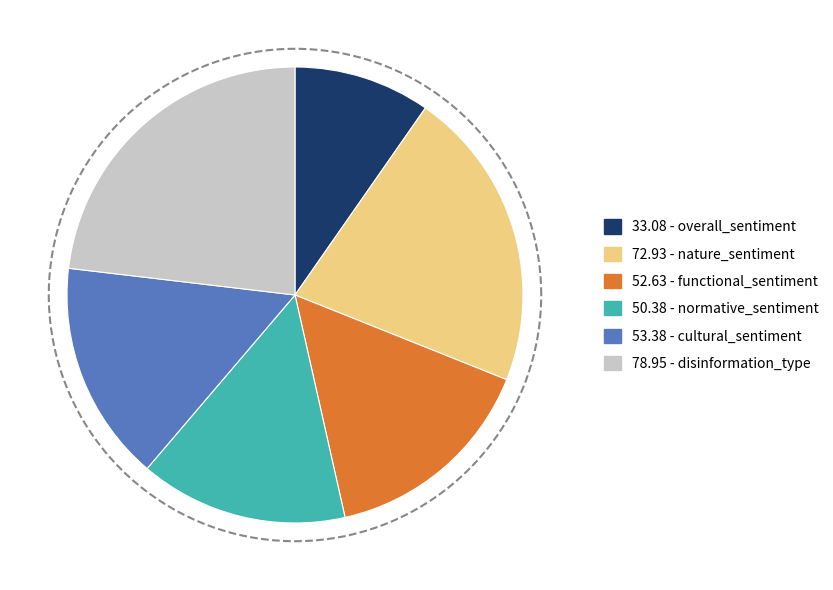

The cultural_sentiment slice represents 6% of the pie. True or false?

False